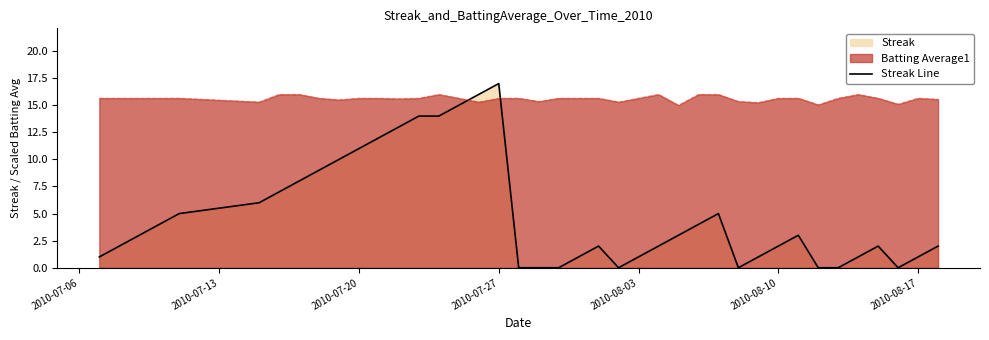

Rank the series by their maximum value, from highest to lowest.

Streak Line, Batting Average1